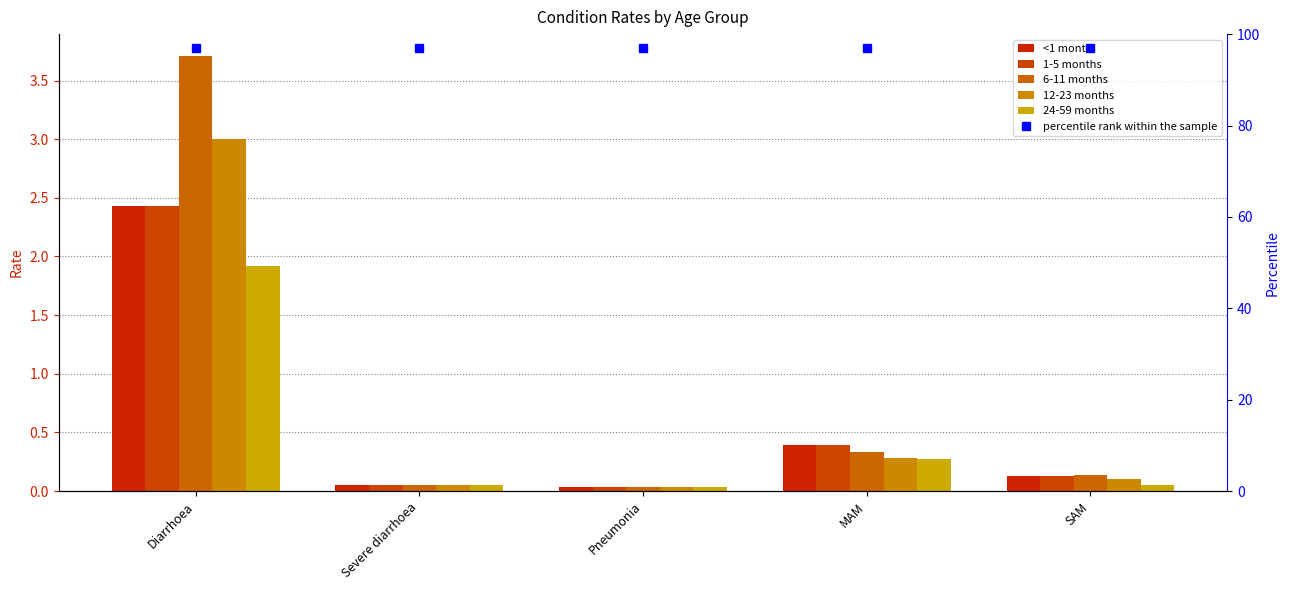

The <1 month series shows 0.1 at Severe diarrhoea. True or false?

False